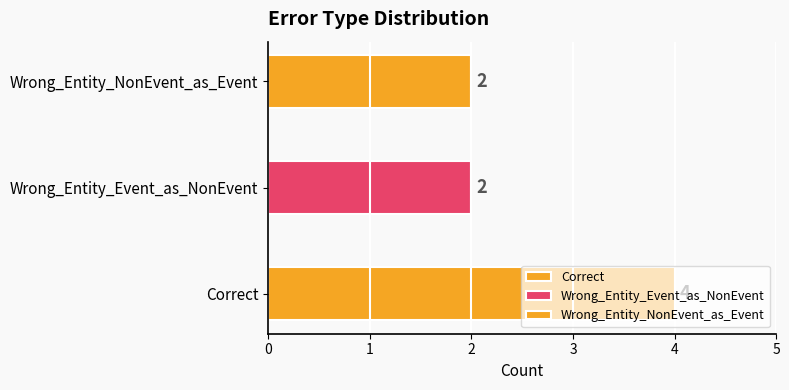

How many values are between 2 and 4?

3